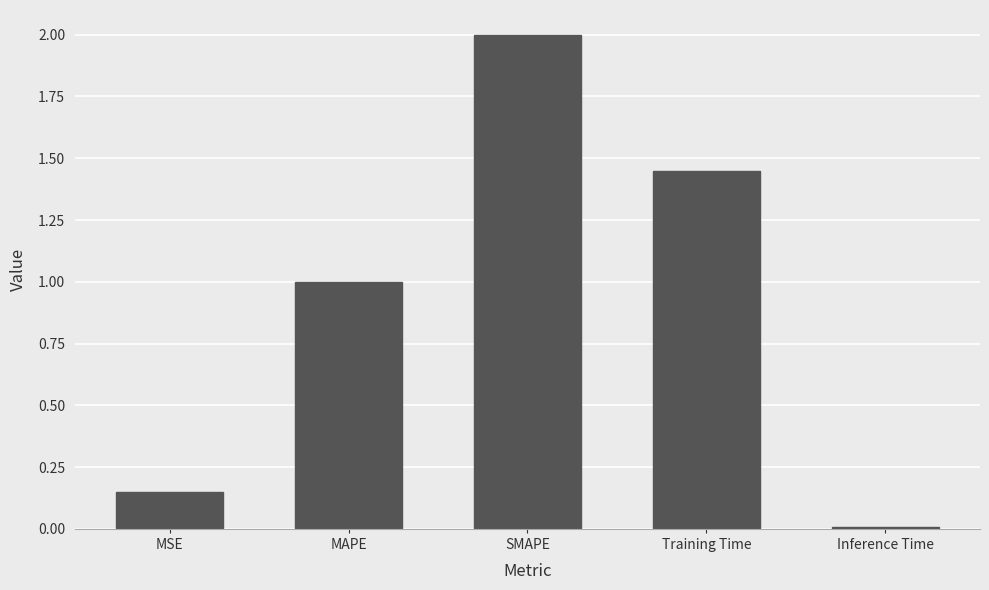

True or false: the data shows 0.9 at SMAPE.

False